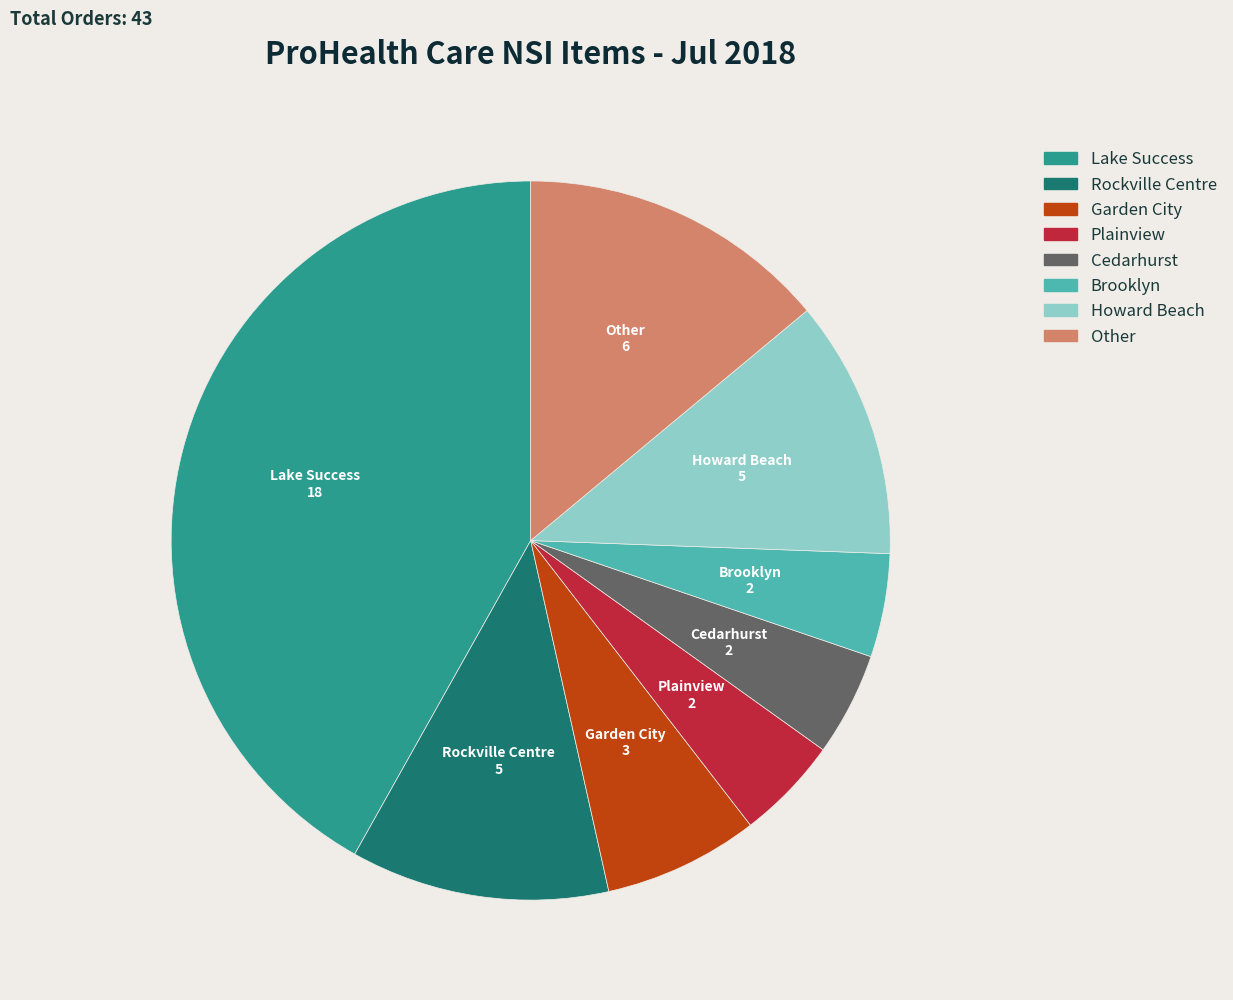

Is there any slice that represents more than half of the pie?

No